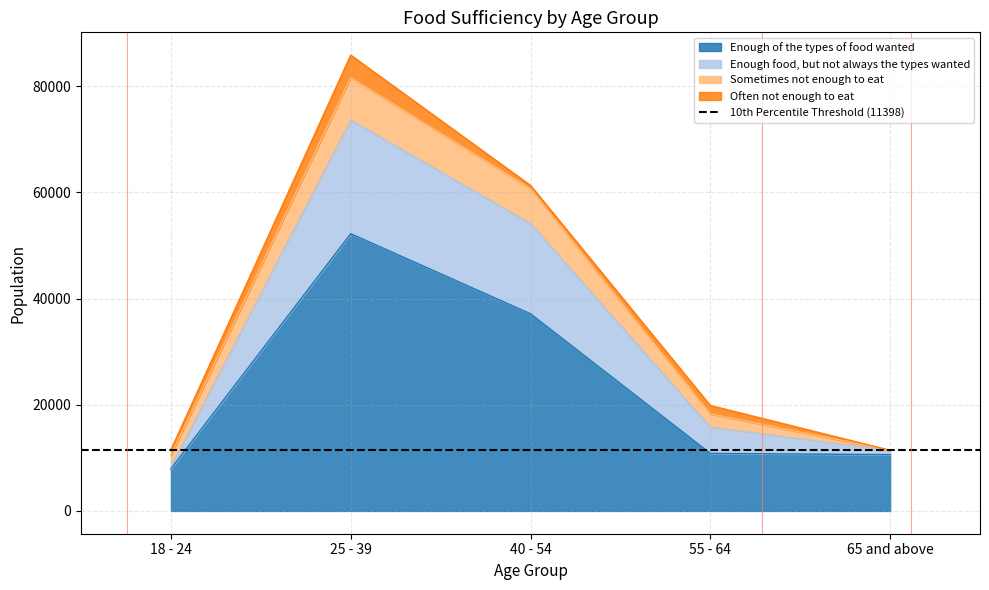

The value of Enough of the types of food wanted at 25 - 39 is 52215. True or false?

True